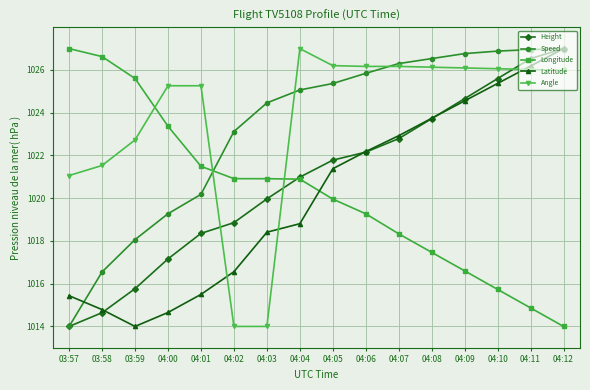

The Height series shows 581.7 at 03:58. True or false?

False